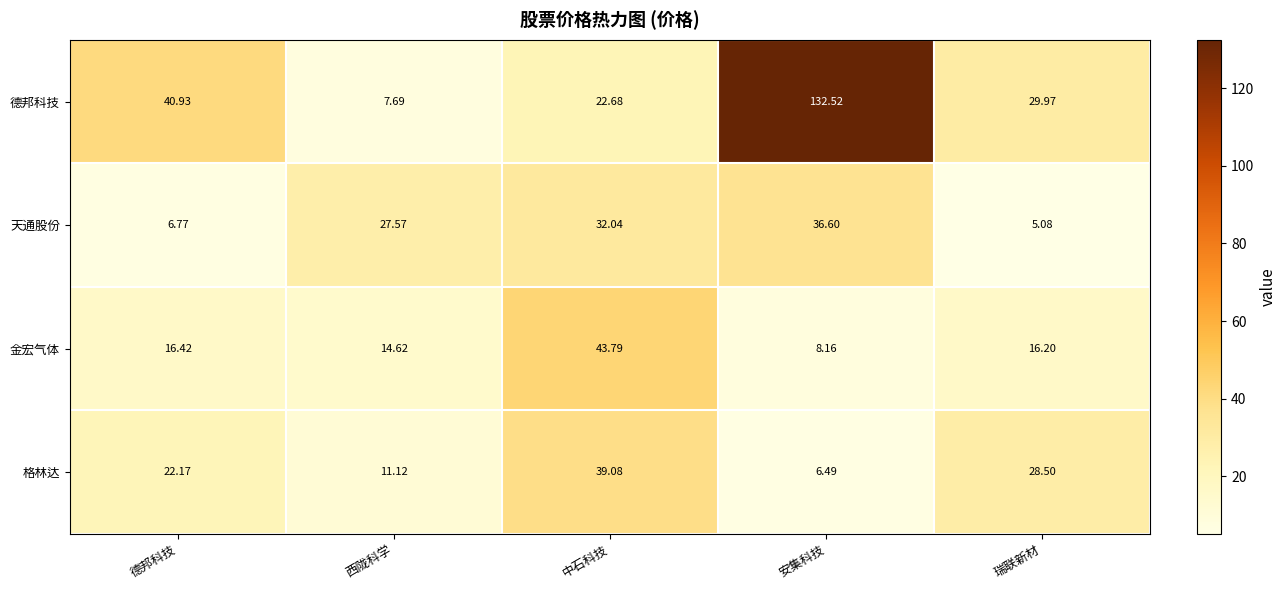

How many data points does each series have?

5